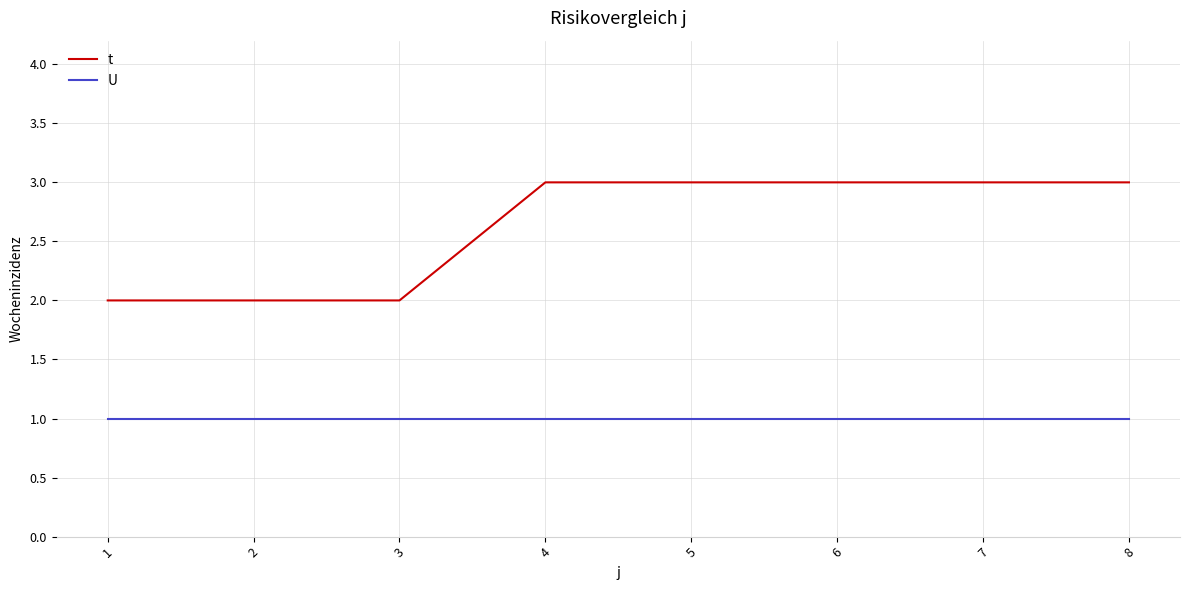

Is the value of t at 5 greater than the value of U at 3?

Yes